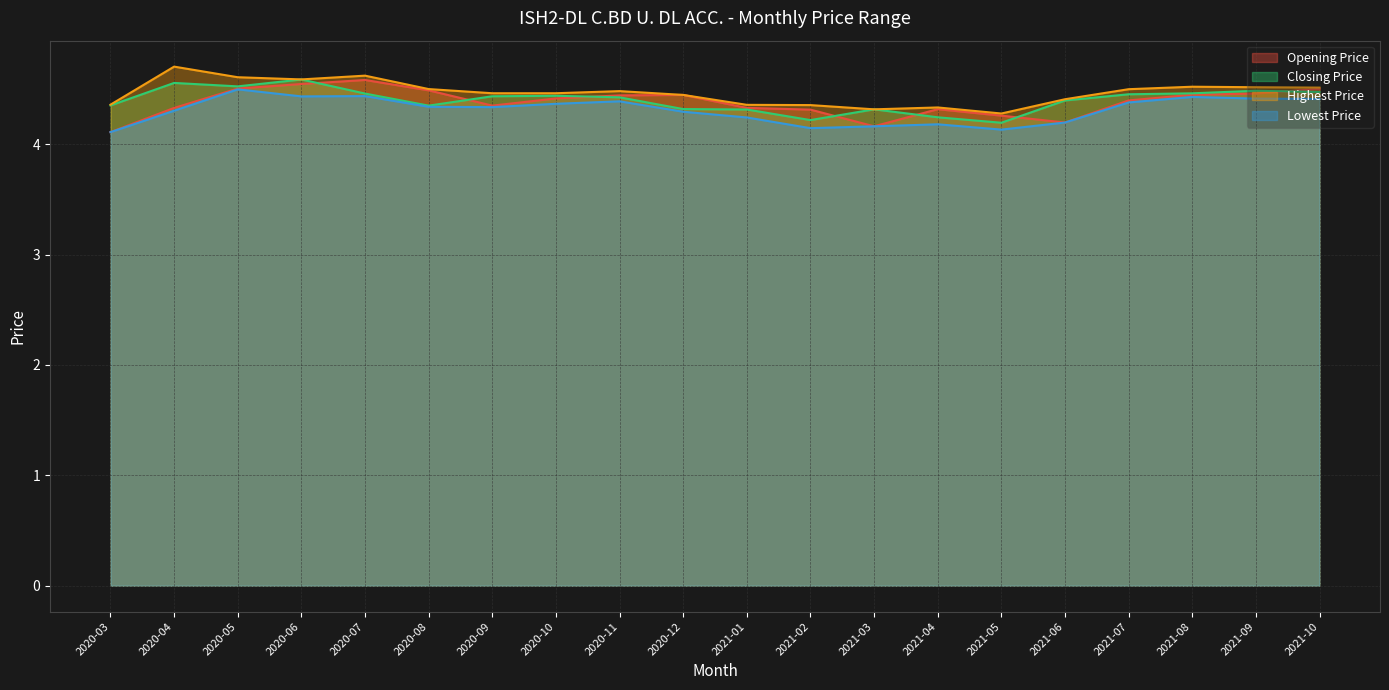

Reading left to right, extract all data points from this chart.

Opening Price: 4.1	4.3	4.5	4.5	4.6	4.5	4.4	4.4	4.4	4.4	4.3	4.3	4.2	4.3	4.3	4.2	4.4	4.4	4.5	4.5
Closing Price: 4.4	4.6	4.5	4.6	4.5	4.4	4.4	4.4	4.4	4.3	4.3	4.2	4.3	4.2	4.2	4.4	4.5	4.5	4.5	4.5
Highest Price: 4.4	4.7	4.6	4.6	4.6	4.5	4.5	4.5	4.5	4.4	4.4	4.4	4.3	4.3	4.3	4.4	4.5	4.5	4.5	4.5
Lowest Price: 4.1	4.3	4.5	4.4	4.4	4.3	4.3	4.4	4.4	4.3	4.2	4.1	4.2	4.2	4.1	4.2	4.4	4.4	4.4	4.4